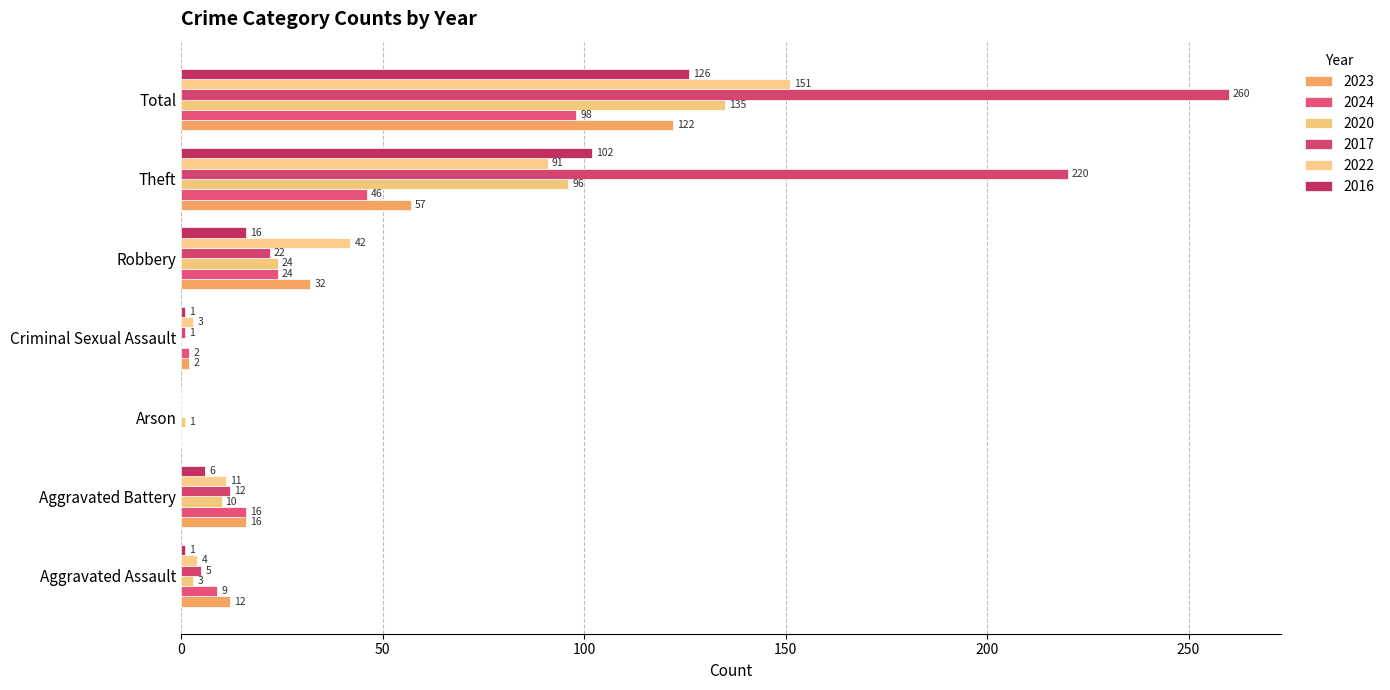

How many data points does each series have?

7